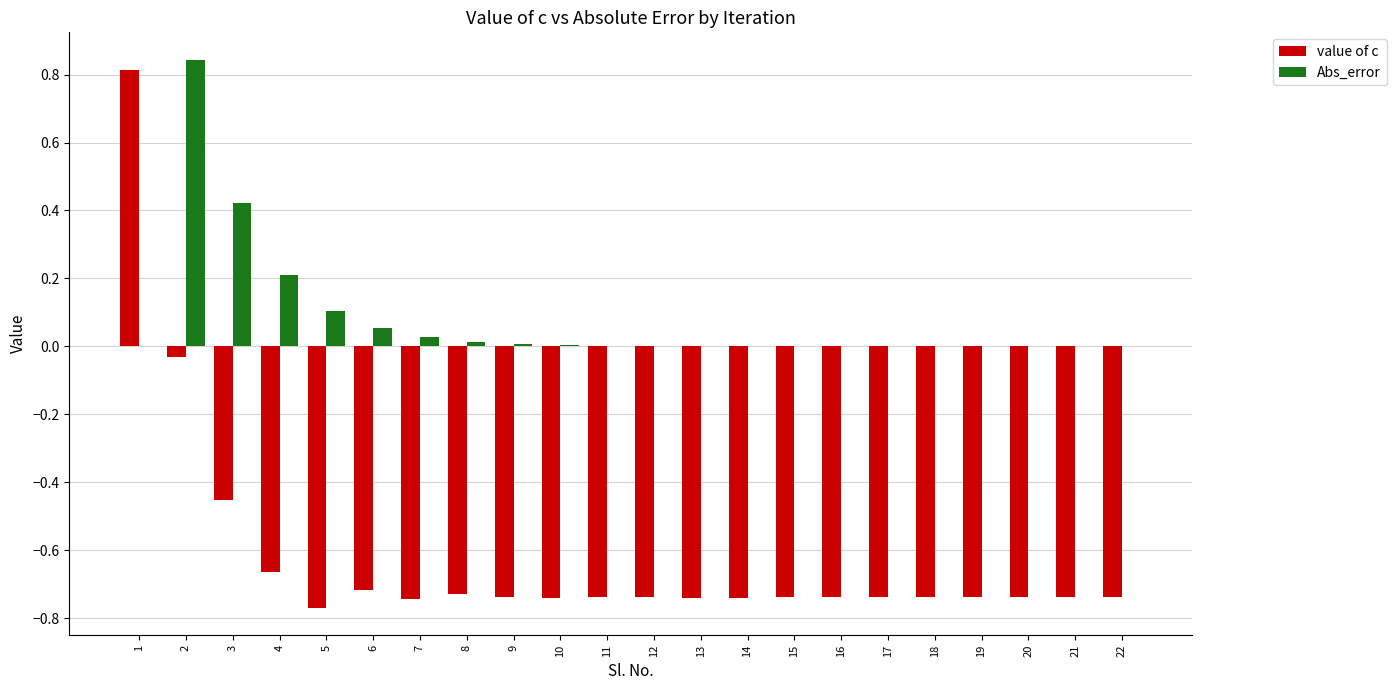

What is the sum of all Abs_error values?

1.7